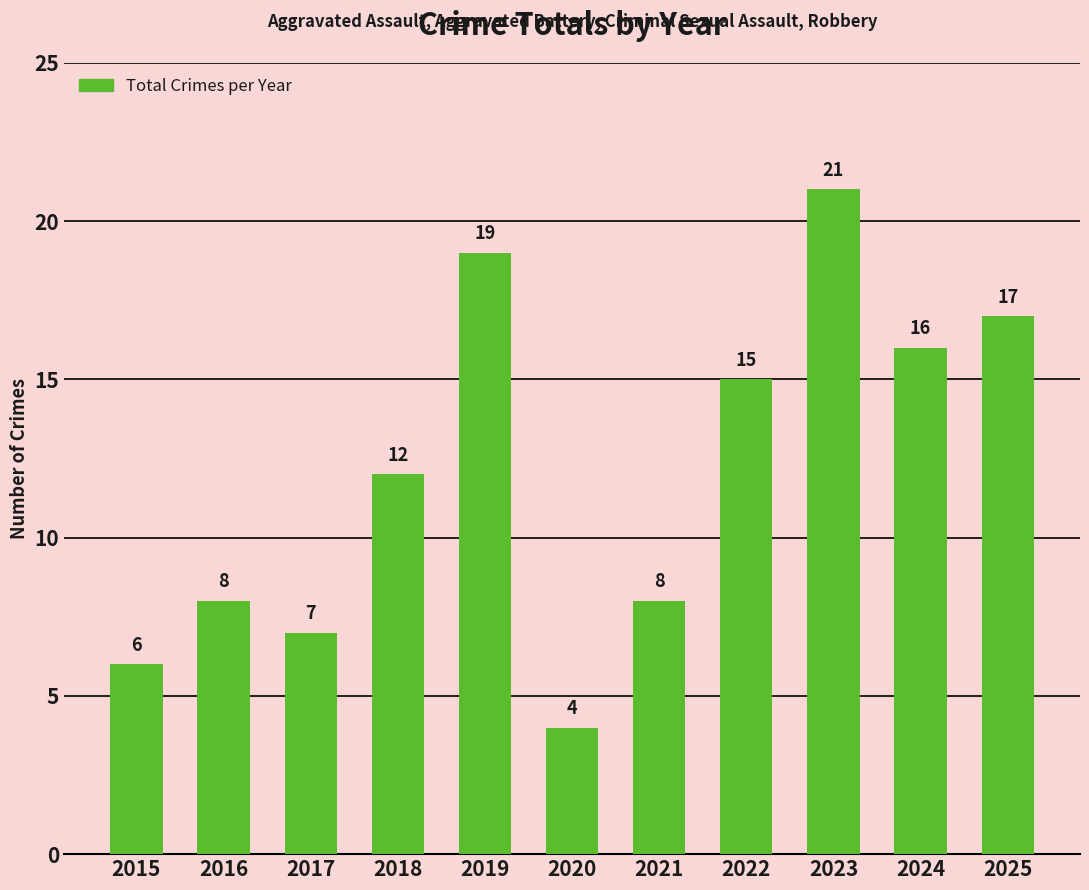

What is the smallest value displayed?

4